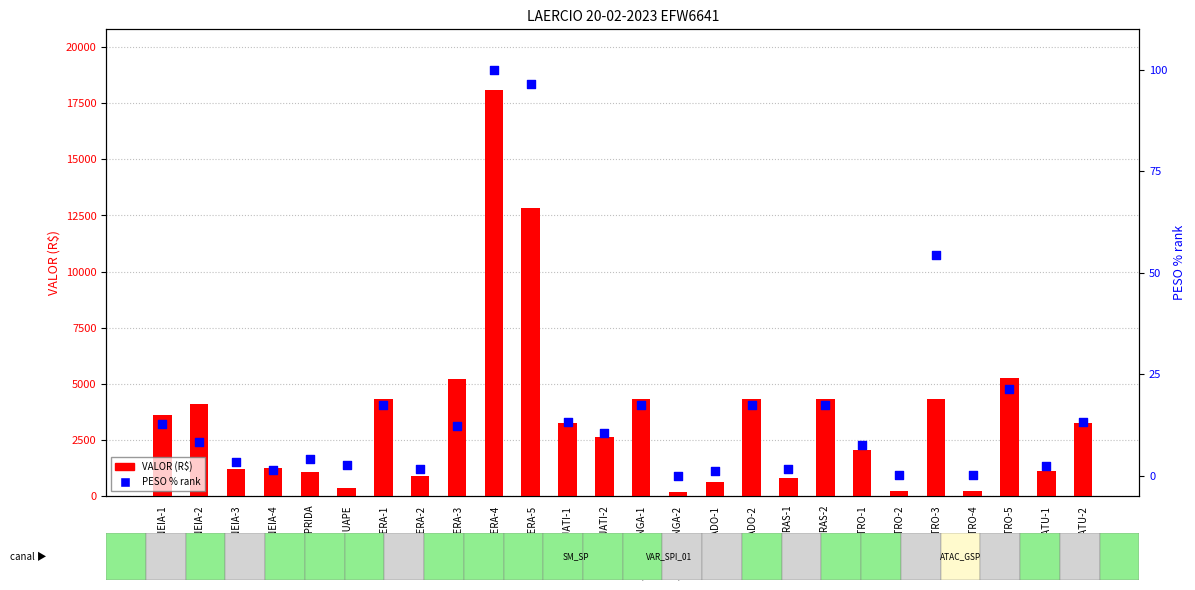

Which series contains the highest Y value?

VALOR (R$)